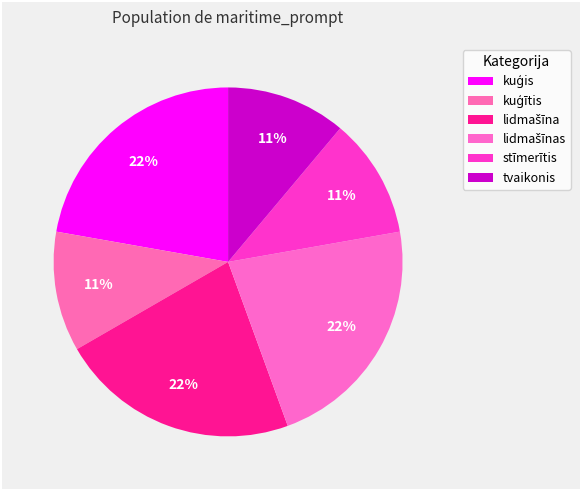

To the nearest percent, what percentage of the pie is lidmašīnas?

22%